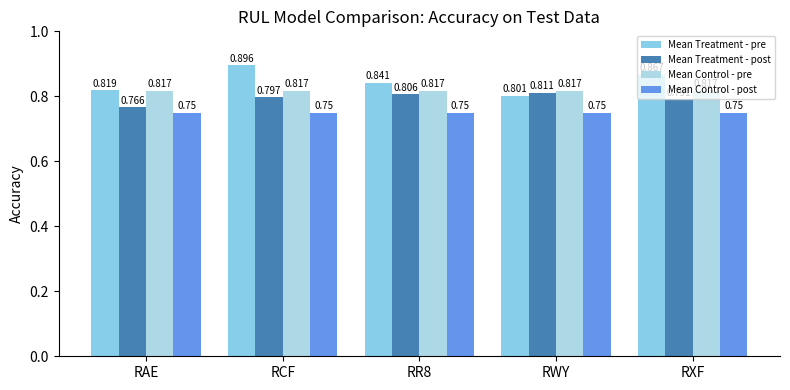

What is the average value of the Mean Control - pre series?

0.8